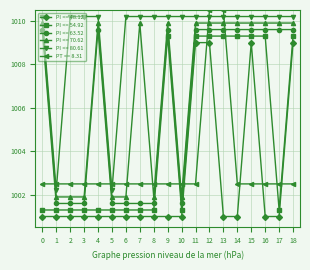

What is the highest value of the PI <= 63.52 series?

1009.6